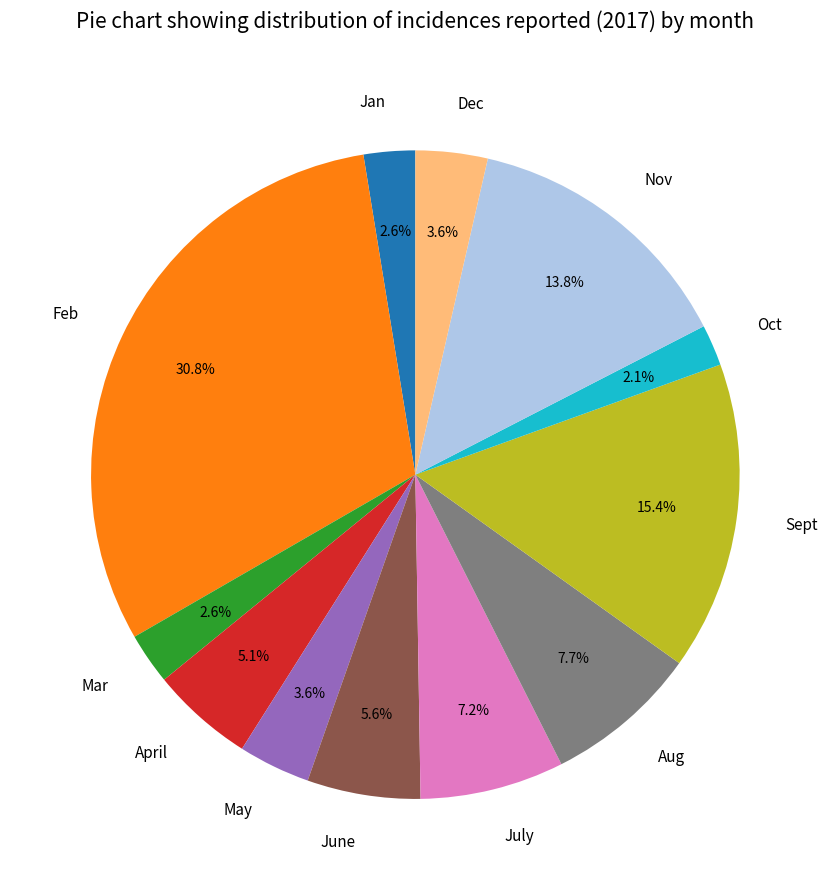

Is there any slice that represents more than half of the pie?

No